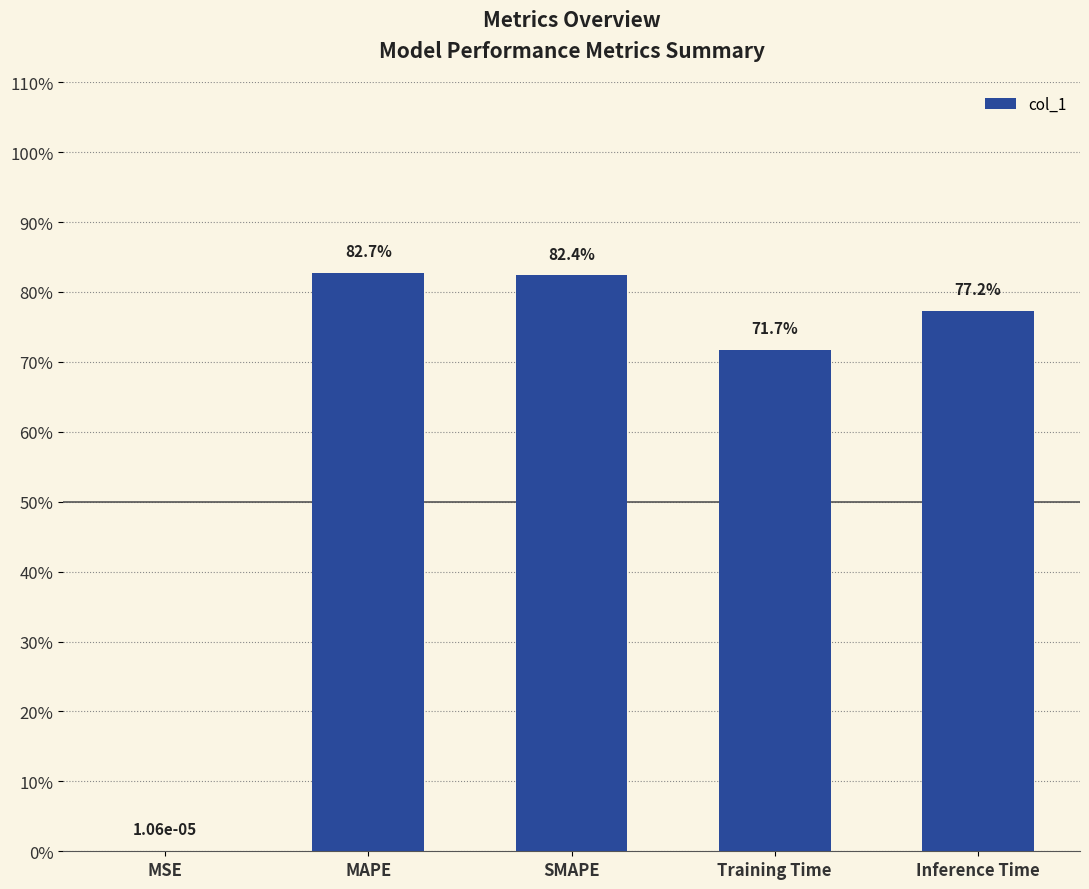

What value does the data have at Inference Time?

0.8